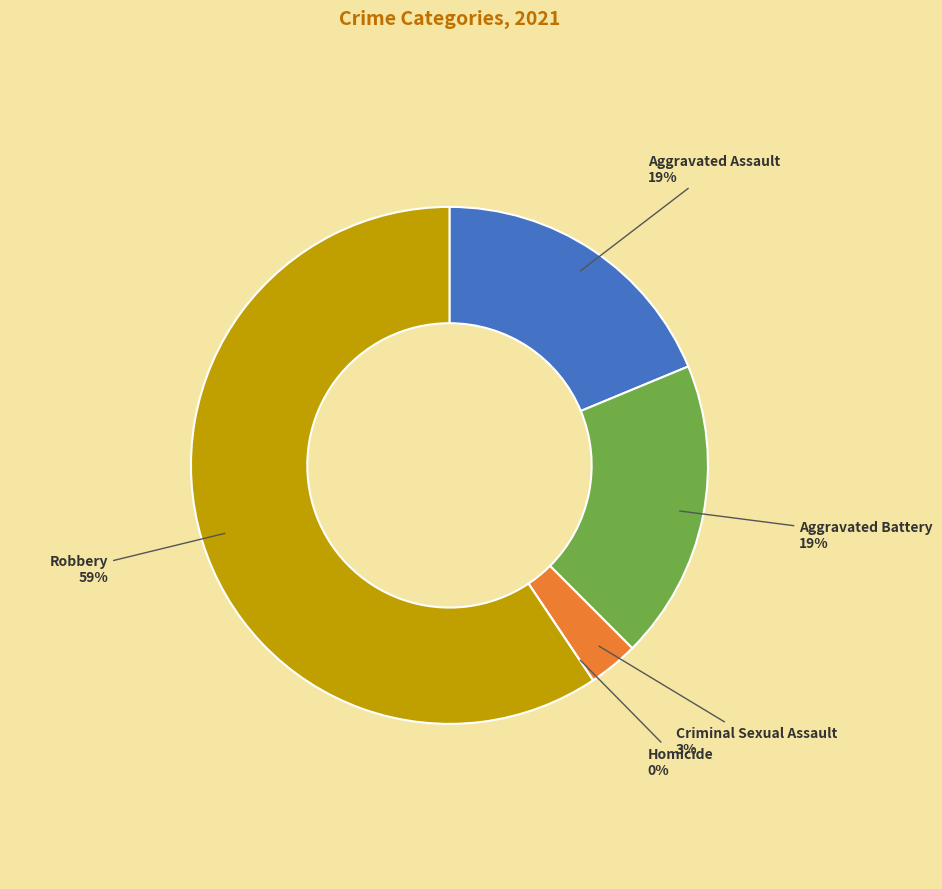

The Criminal Sexual Assault slice represents 3% of the pie. True or false?

True